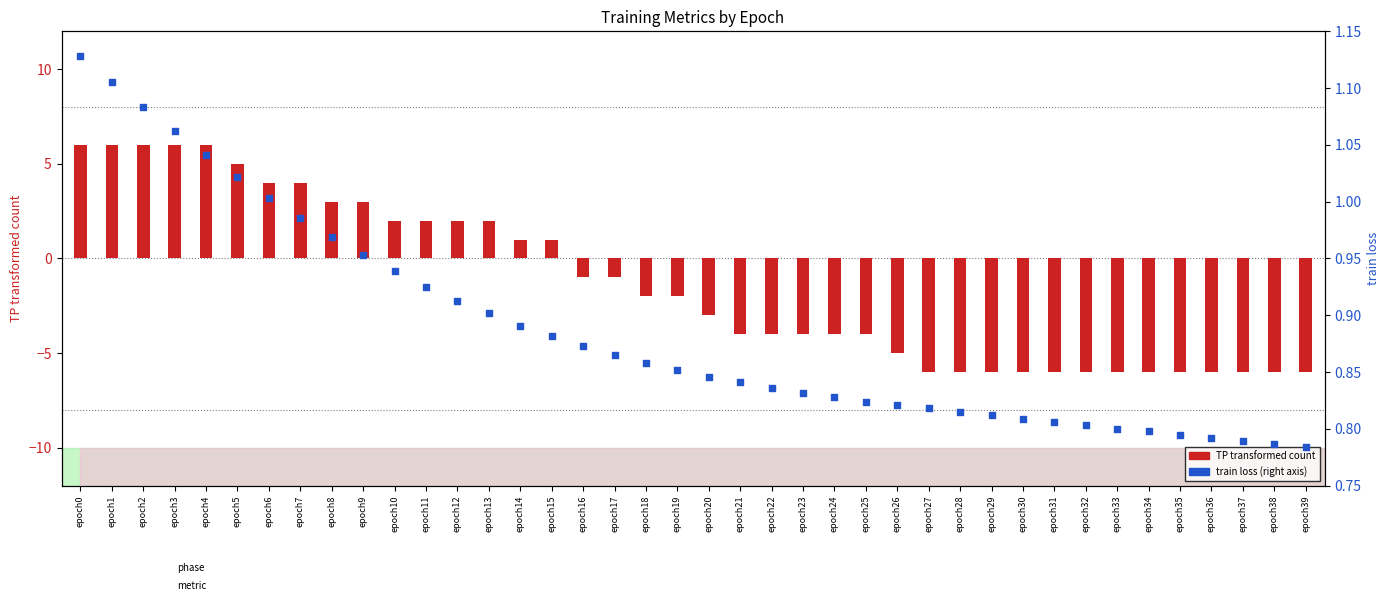

What is the total value across all series at epoch30?

-5.2